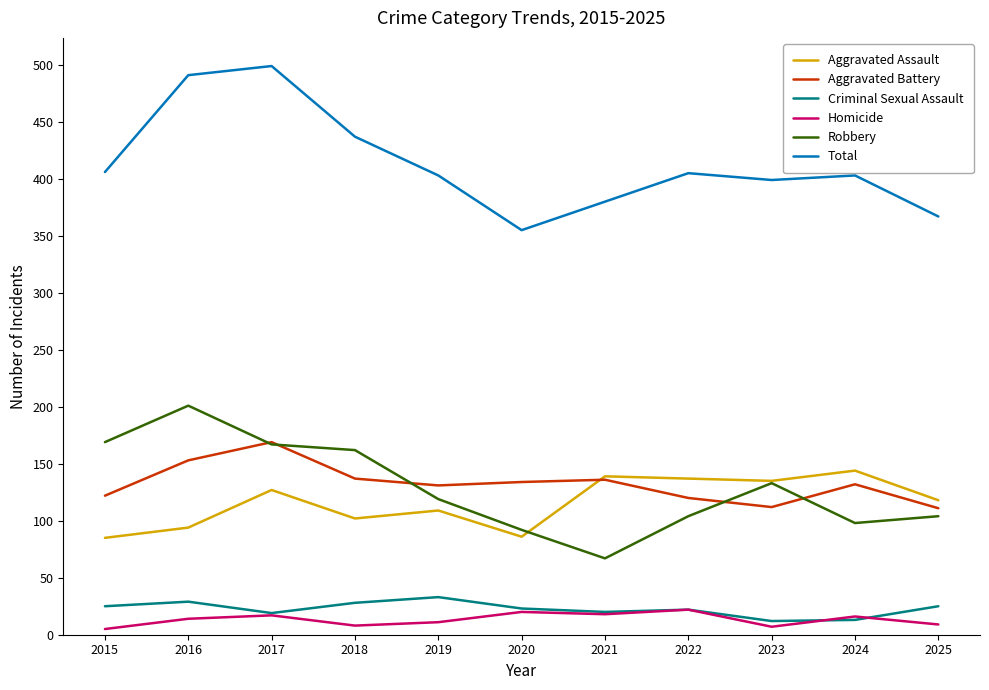

What is the sum of the Aggravated Assault values at 2017 and 2021?

266